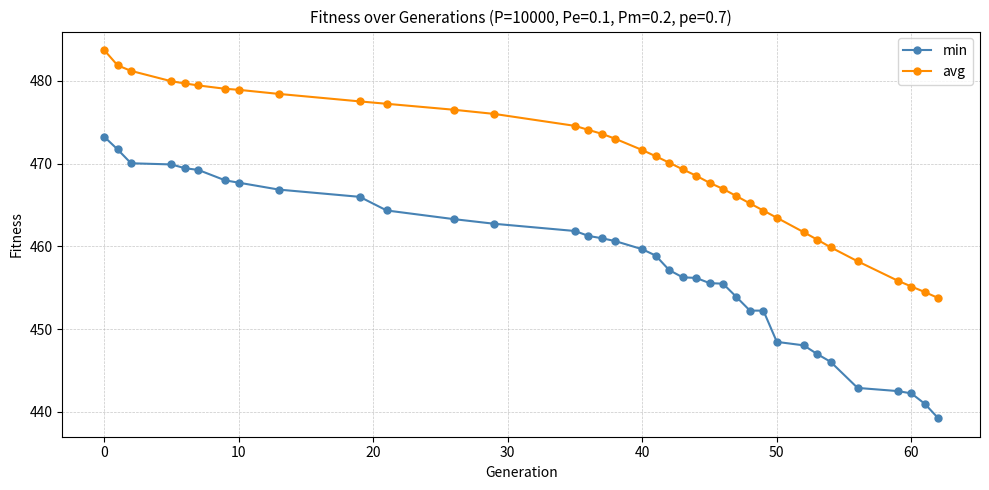

How many data points does each series have?

36